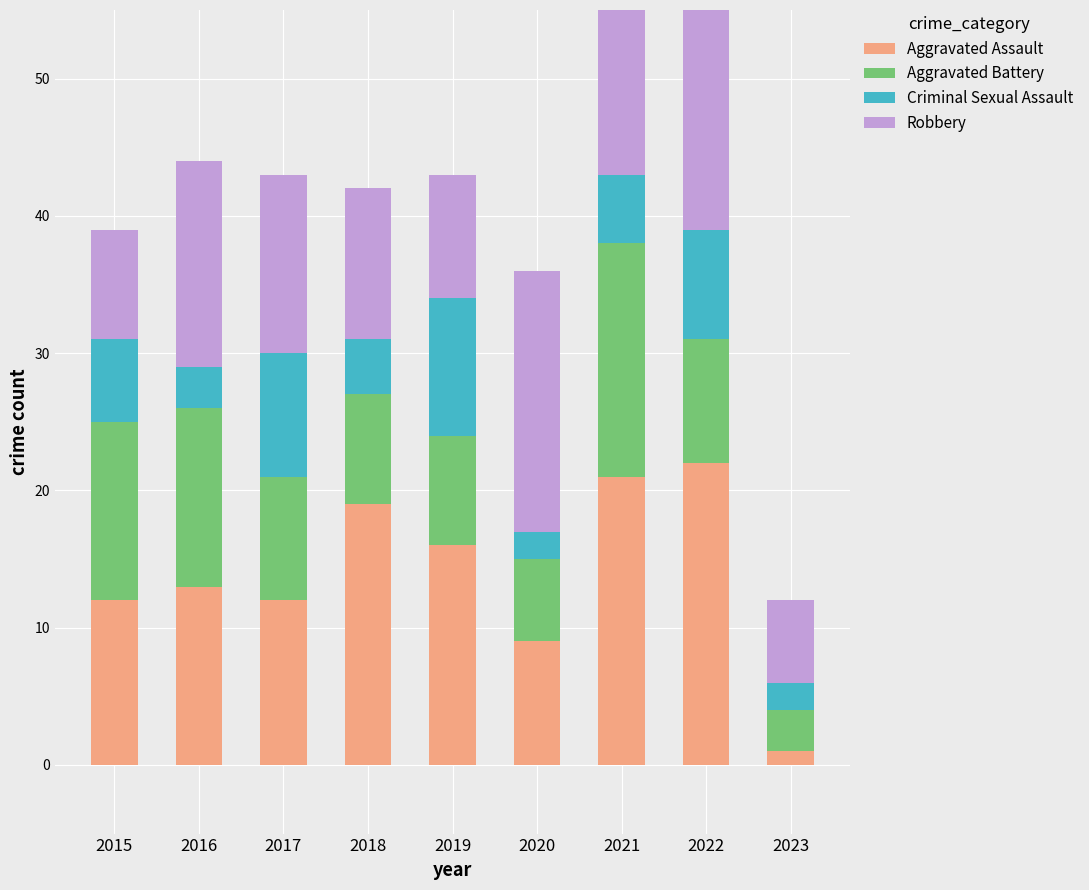

Read the Aggravated Assault value at 2016, to the nearest 5.

15